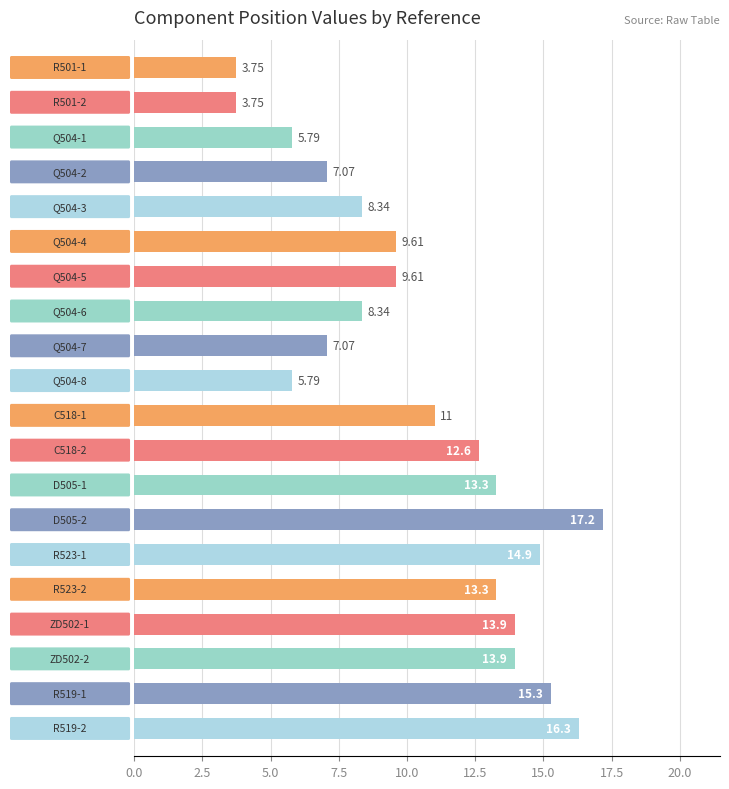

What is the difference between the maximum and minimum values?

13.4